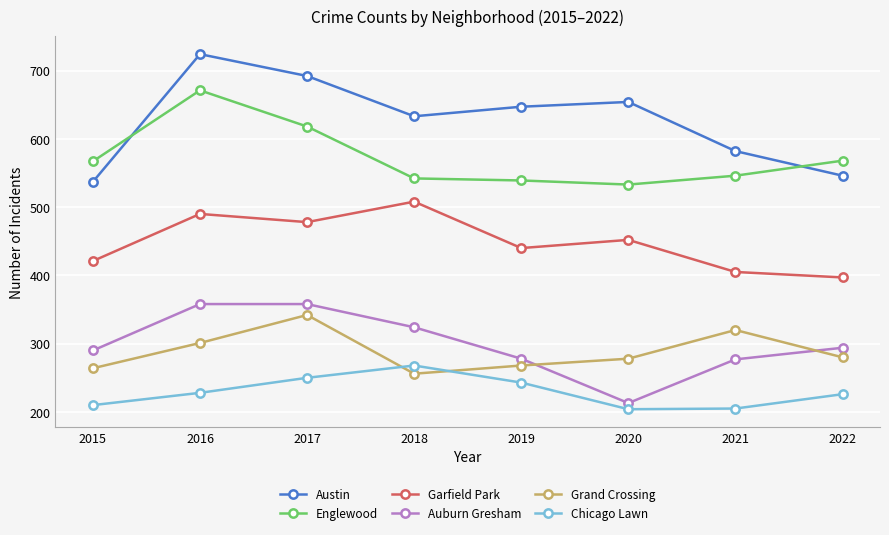

The value of Grand Crossing at 2017 is 342. True or false?

True